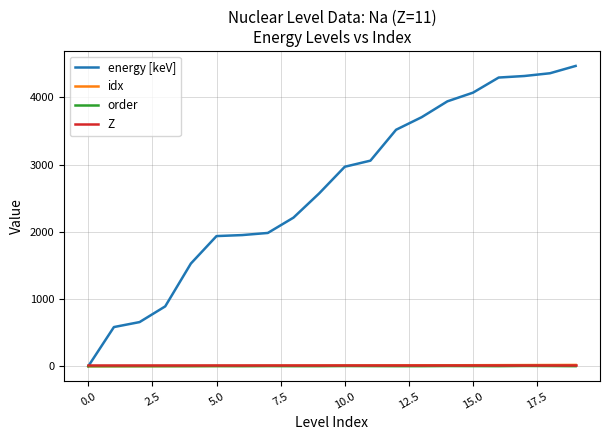

Which series has the largest range (max minus min)?

energy [keV]